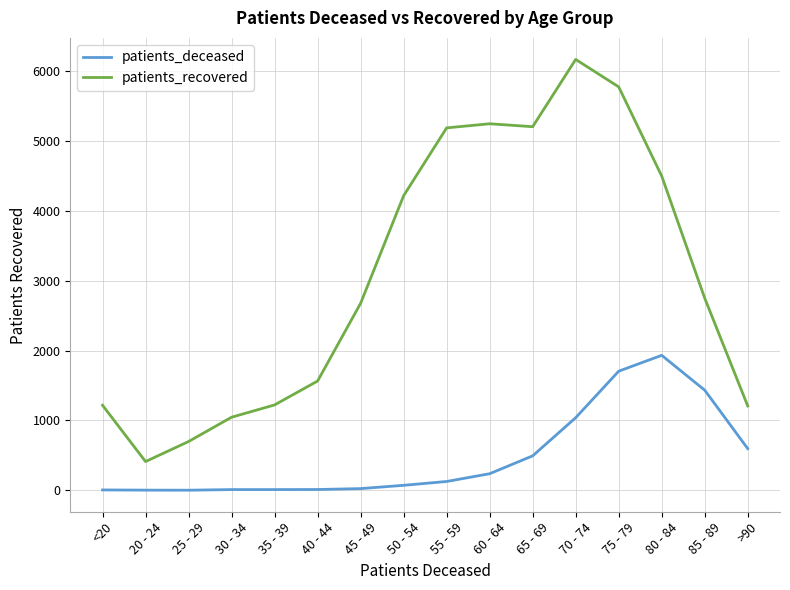

Is the value of patients_deceased at 85 - 89 greater than the value of patients_recovered at >90?

Yes